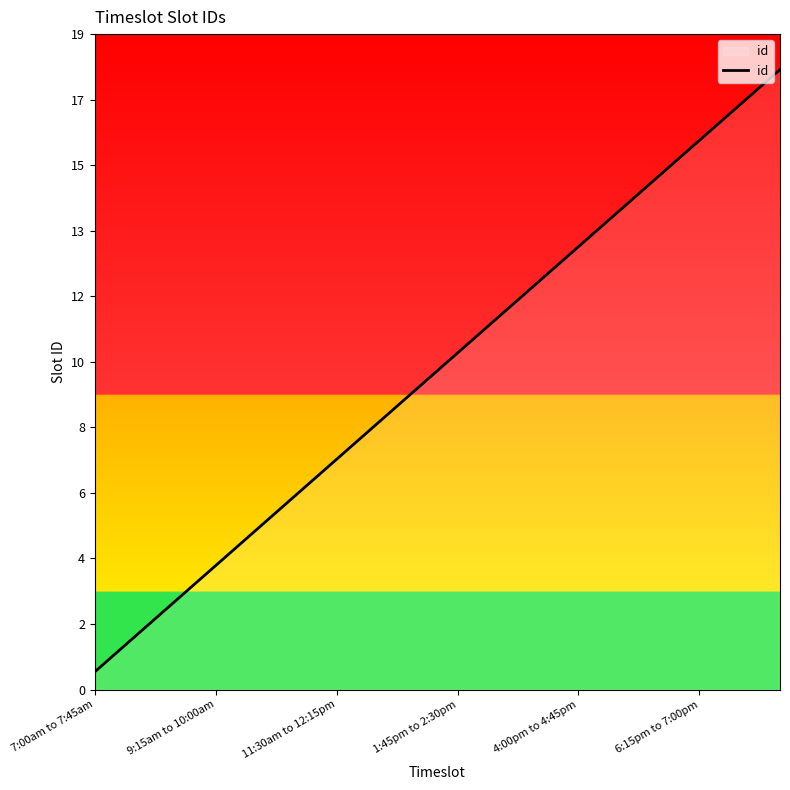

True or false: the data has more than 1 interior local peaks.

False